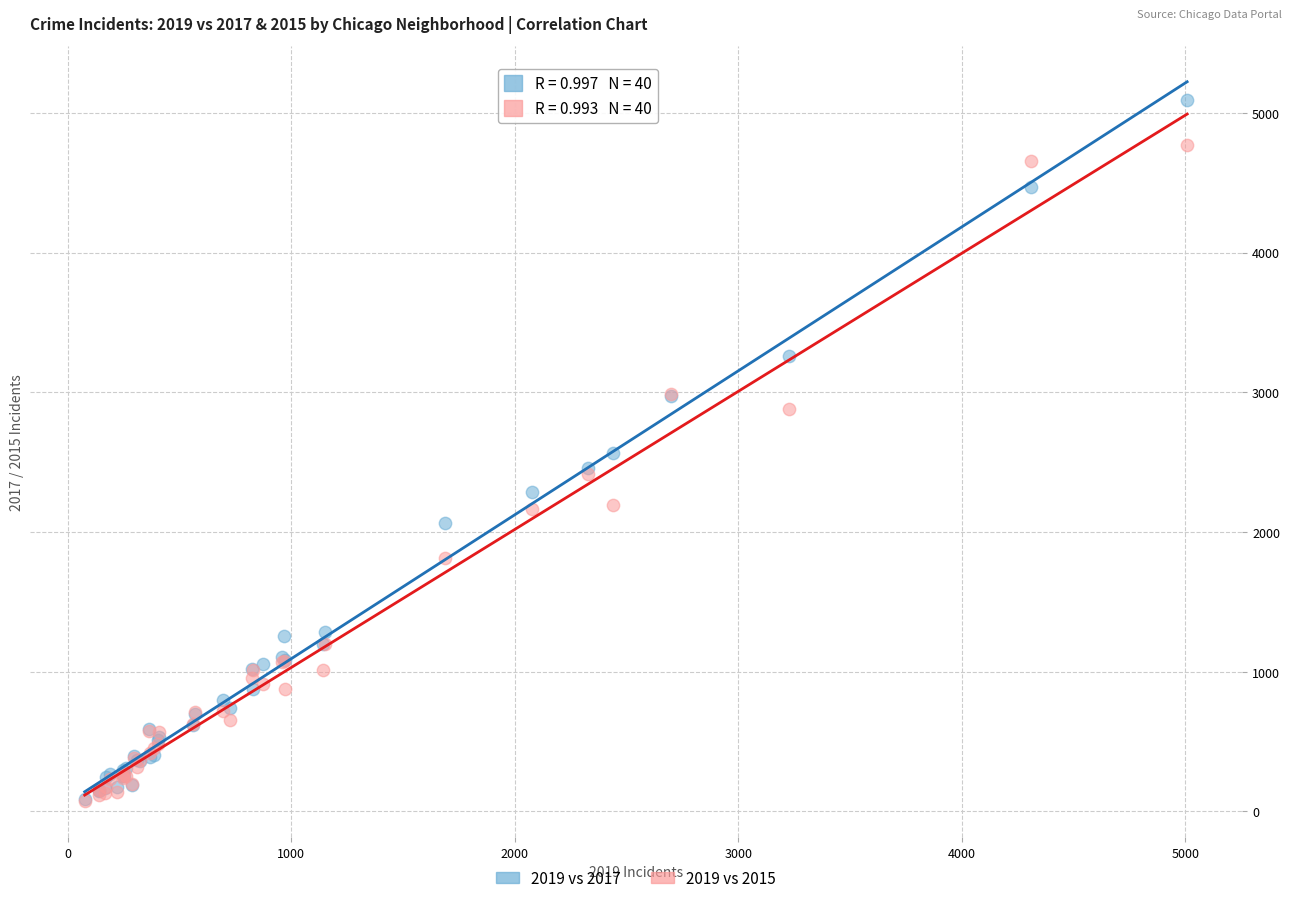

What are all the series names shown in the legend?

2019 vs 2017, 2019 vs 2015